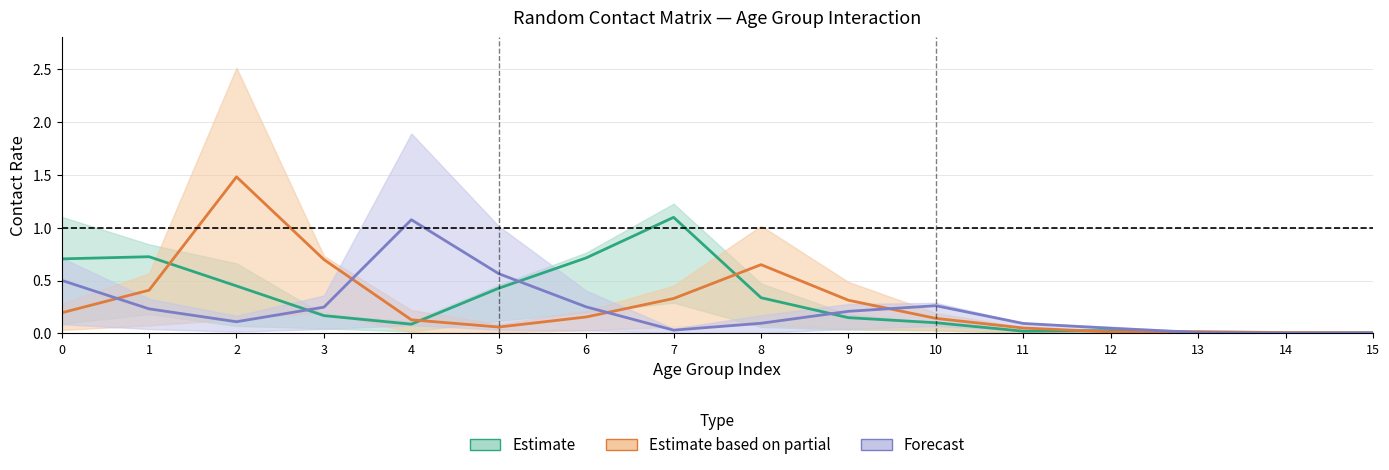

Where is the first local minimum for Estimate based on partial?

5